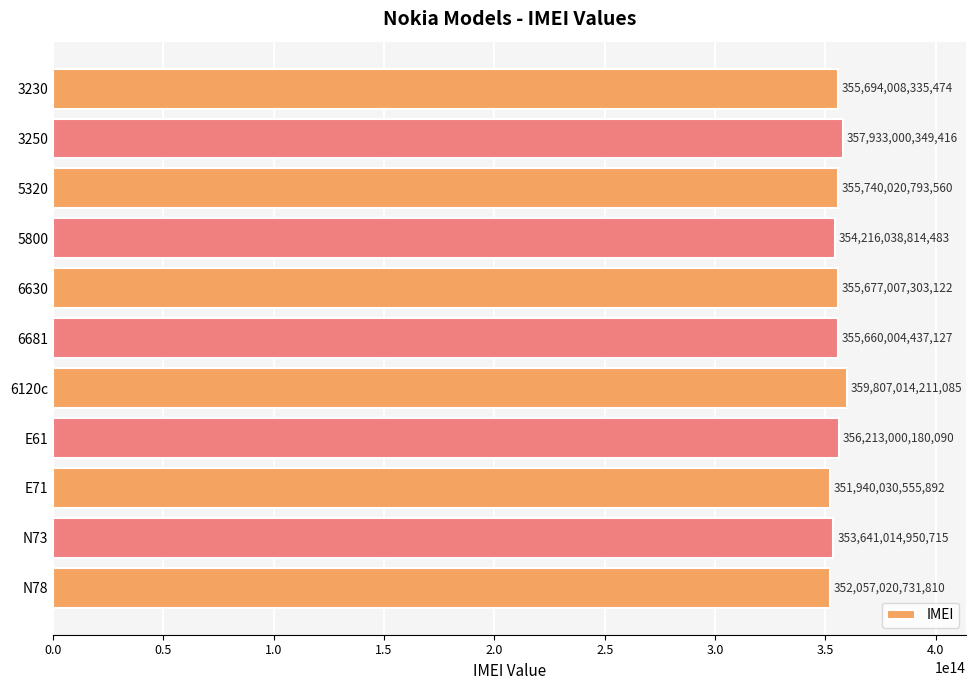

How many categories are shown in the chart?

11